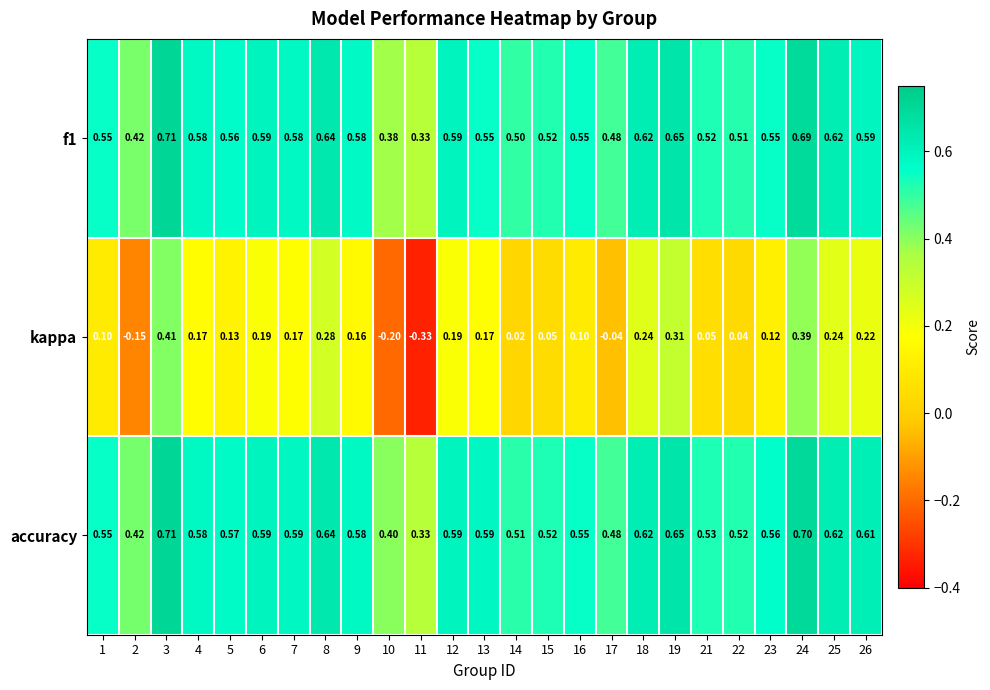

Which series has the largest range (max minus min)?

kappa